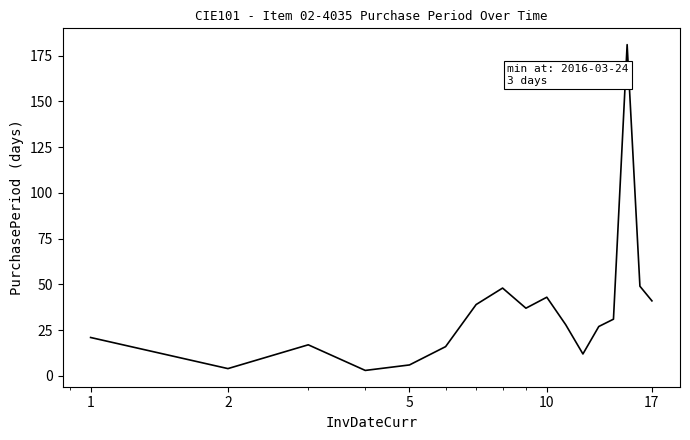

What is the greatest value displayed?

181